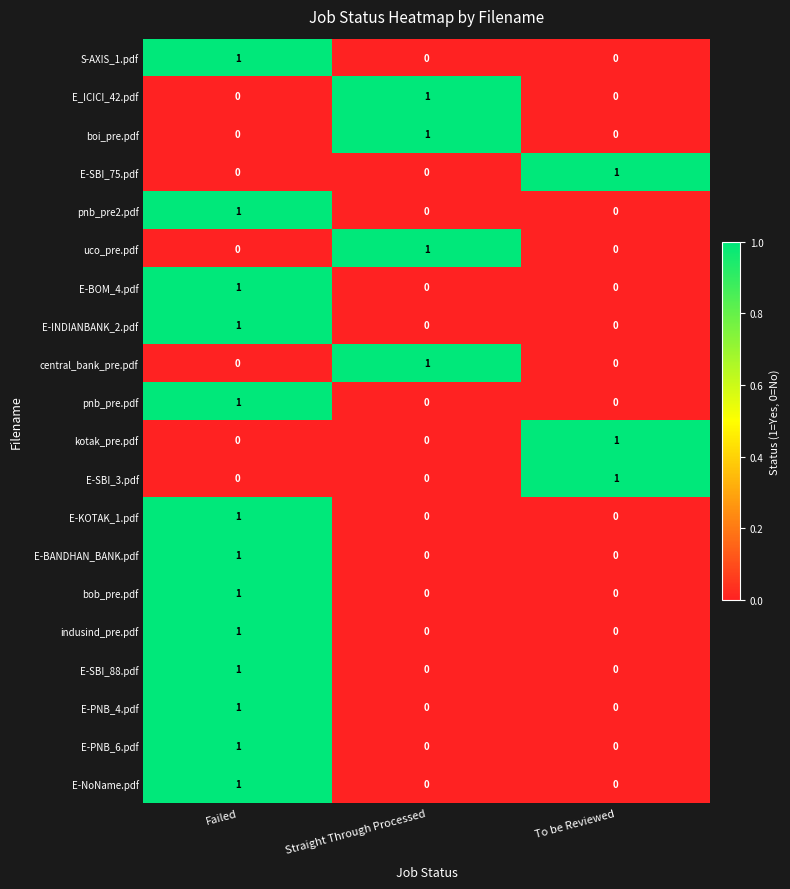

At how many categories does at least one series exceed 0?

3